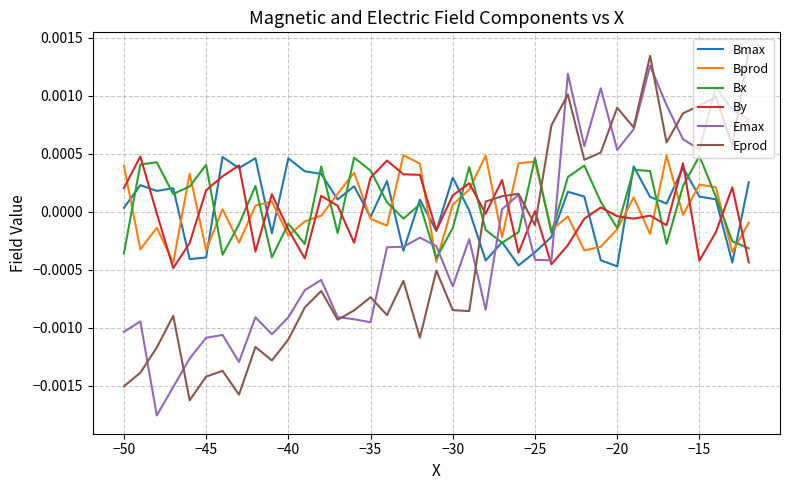

True or false: Bx and By intersect in this chart.

True